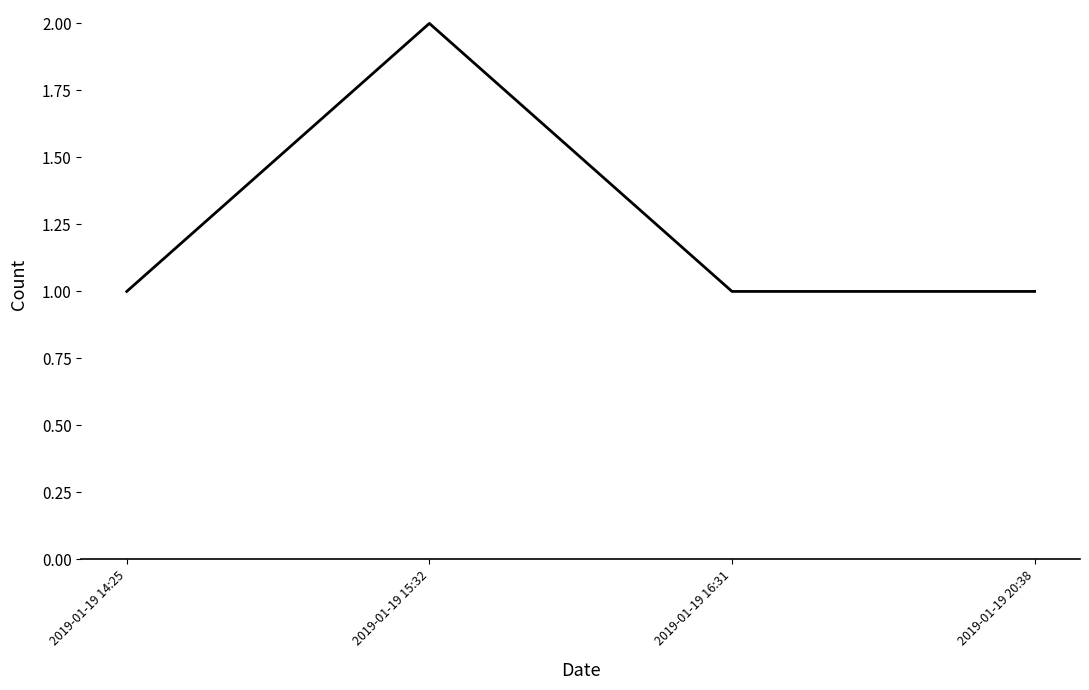

Which has a higher value, 2019-01-19 15:32 or 2019-01-19 16:31?

2019-01-19 15:32